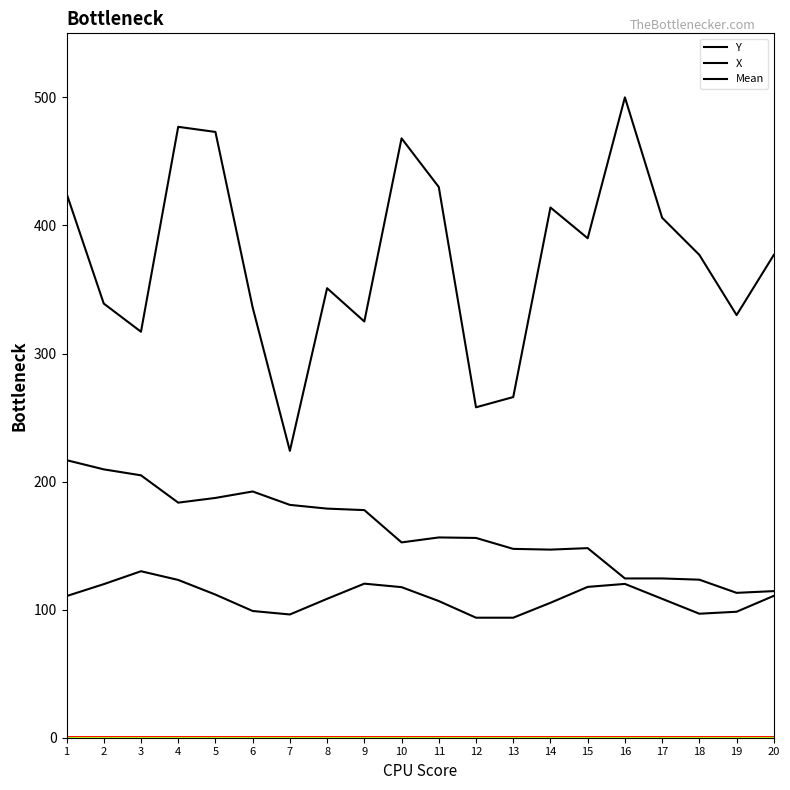

True or false: Mean has more than 0 interior local peaks.

True